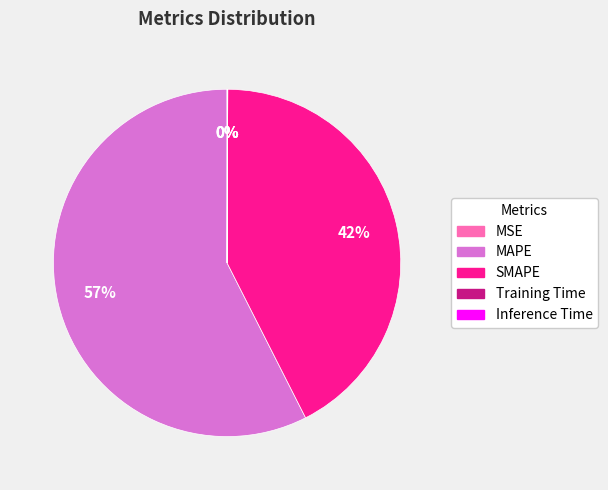

The SMAPE slice represents 42% of the pie. True or false?

True